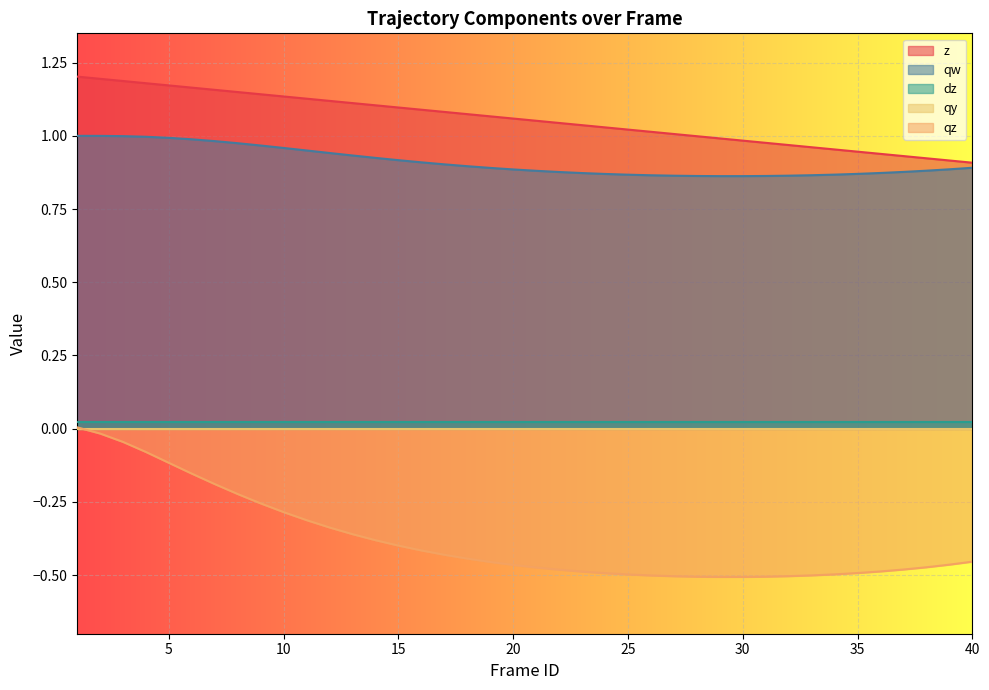

What is the sum of the z values at 28 and 26?

2.0